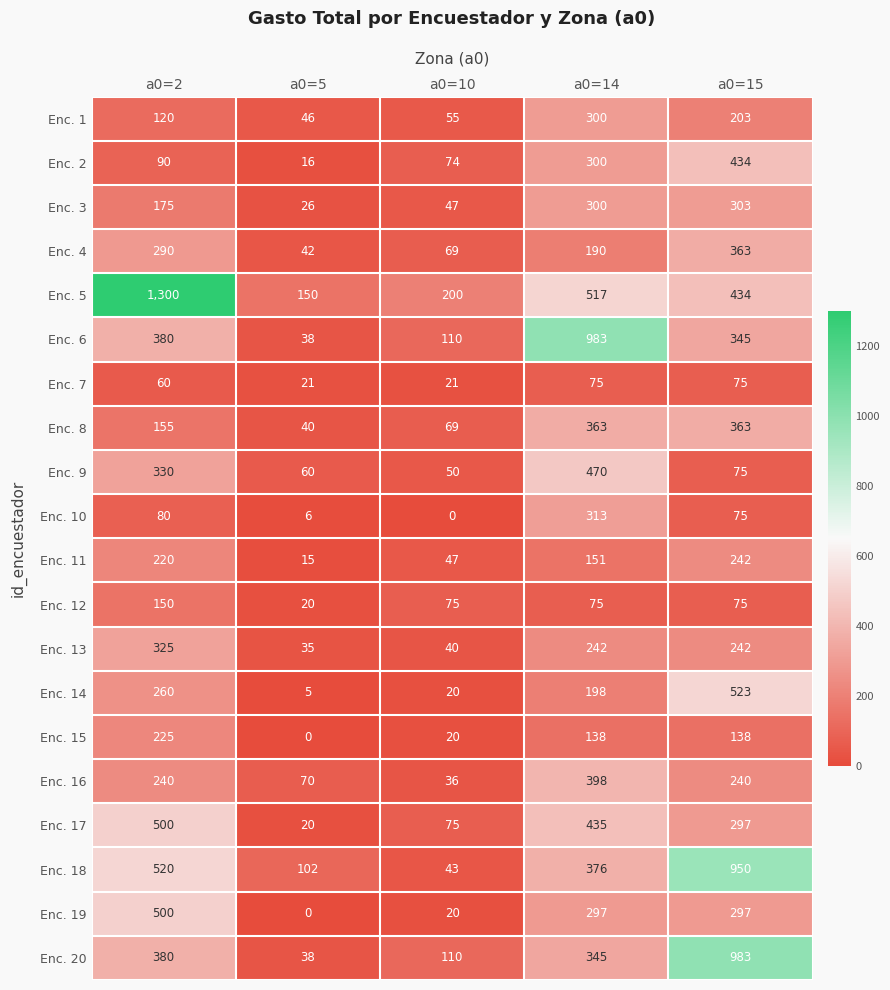

At which label does Enc. 13 reach its peak?

a0=2